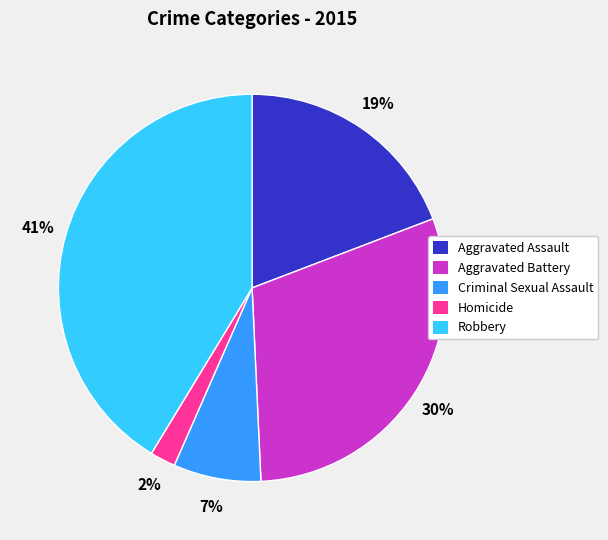

What percentage is the Criminal Sexual Assault slice, to the nearest percent?

7%